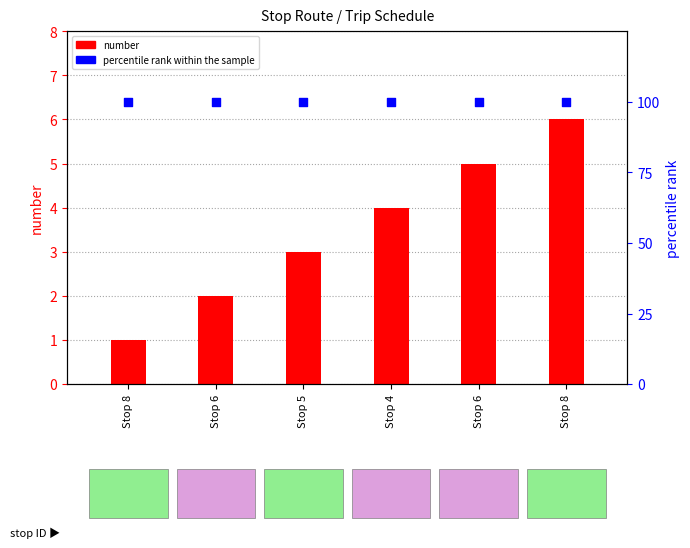

At which category is the sum across all series the highest?

Stop 8